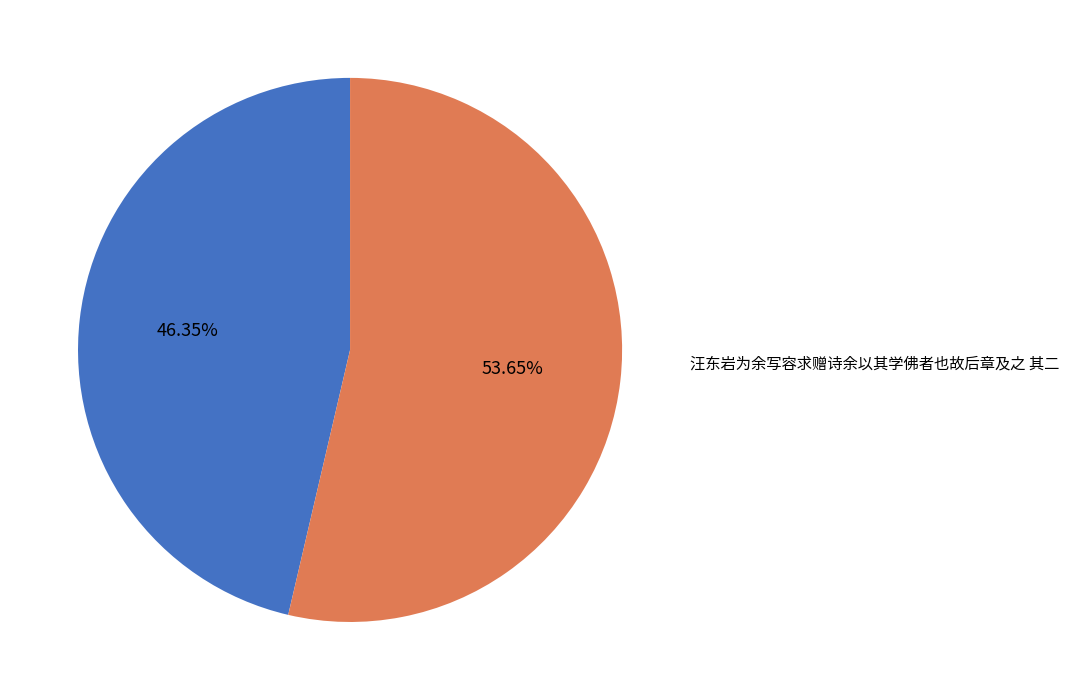

Is there a majority slice in this chart?

Yes